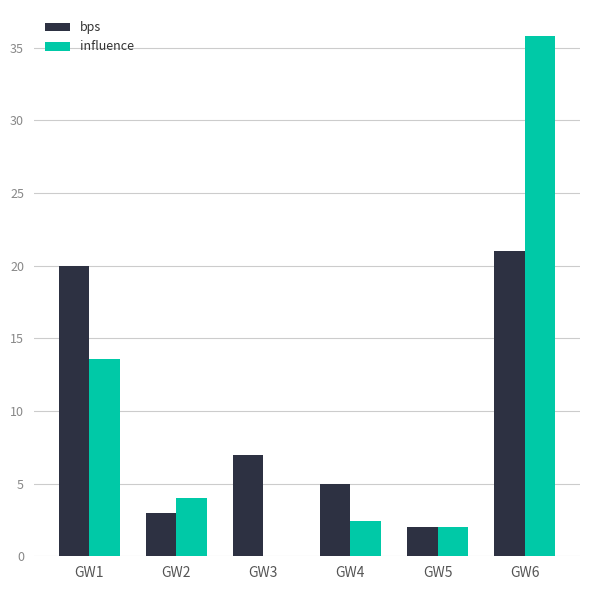

Where does the bps series first go above 7?

GW1